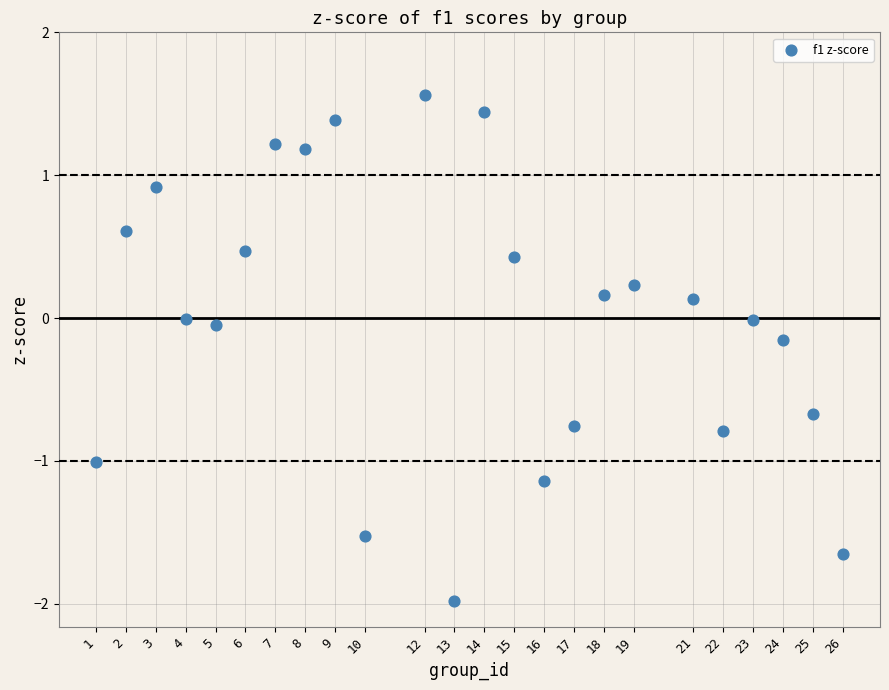

What is the range of X values (max minus min)?

25.0